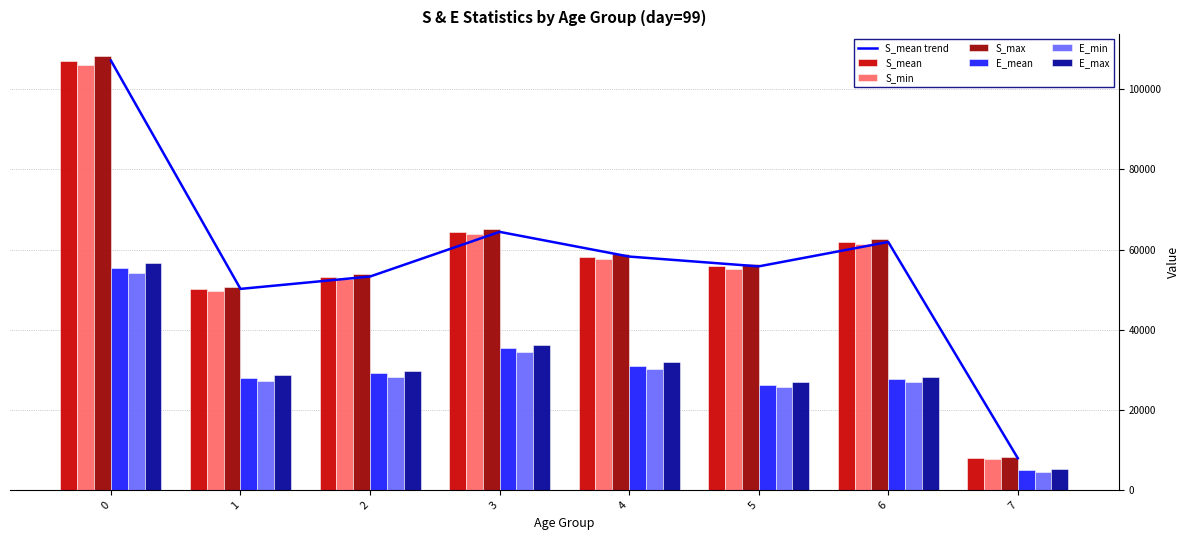

Reading left to right, what are all the values shown in this chart?

S_mean: 107147.4	50214.3	53292.1	64435.9	58276.6	55829.9	61912.4	7980.5
S_min: 106149.3	49686.7	52752.7	63787.6	57695.3	55293.5	61300.8	7777.1
S_max: 108320.6	50784.8	53901.7	65200.3	58970.0	56458.8	62627.4	8208.0
E_mean: 55427.3	27930.6	29116.5	35451.7	31093.3	26292.9	27663.8	4953.1
E_min: 54163.2	27199.2	28361.3	34539.6	30305.6	25694.3	27022.7	4639.7
E_max: 56701.1	28659.8	29849.7	36323.9	31876.9	26910.1	28310.5	5286.4